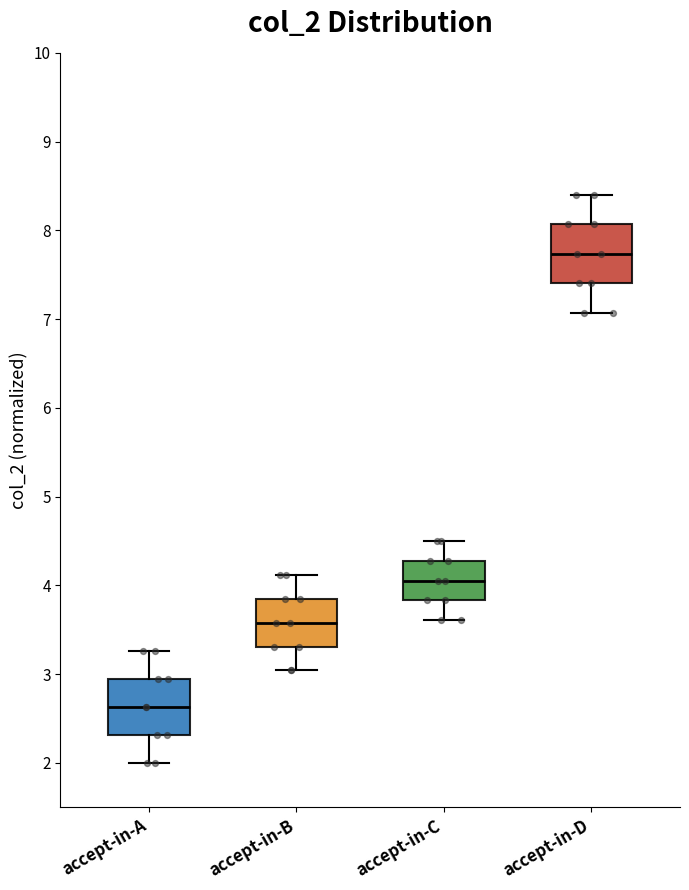

Which box's median line is the highest?

accept-in-D